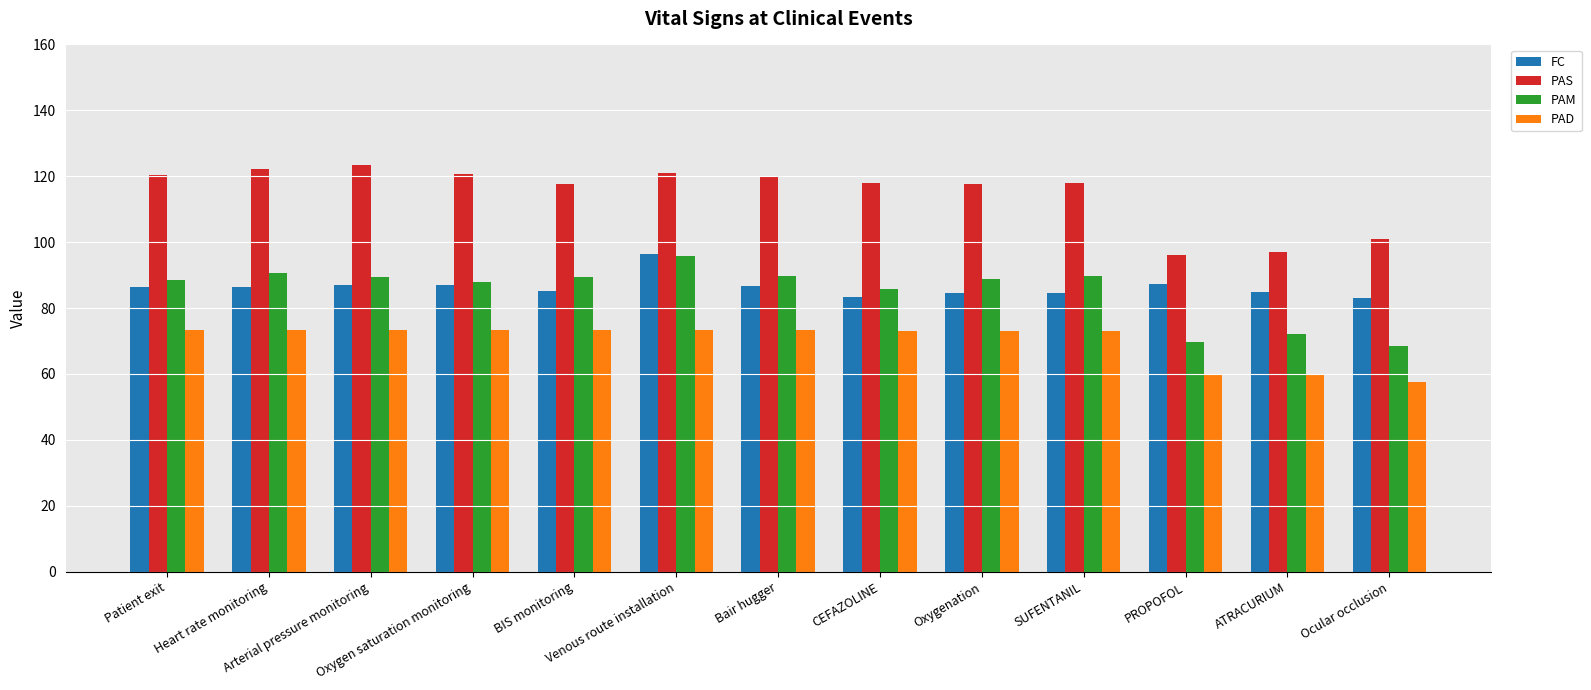

Which series changed the most between BIS monitoring and CEFAZOLINE?

PAM